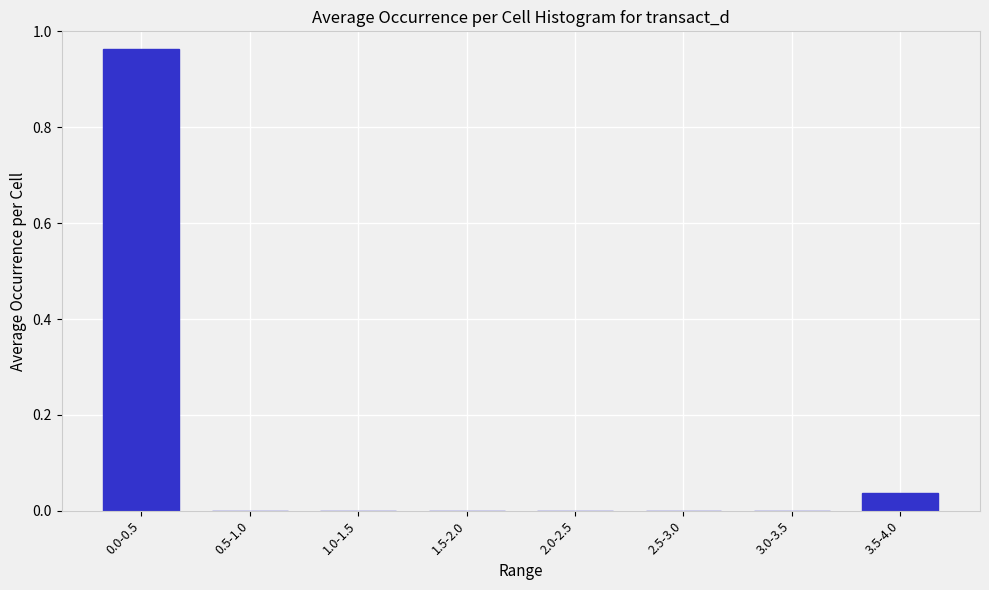

True or false: the data shows 0.0 at 3.0-3.5.

True